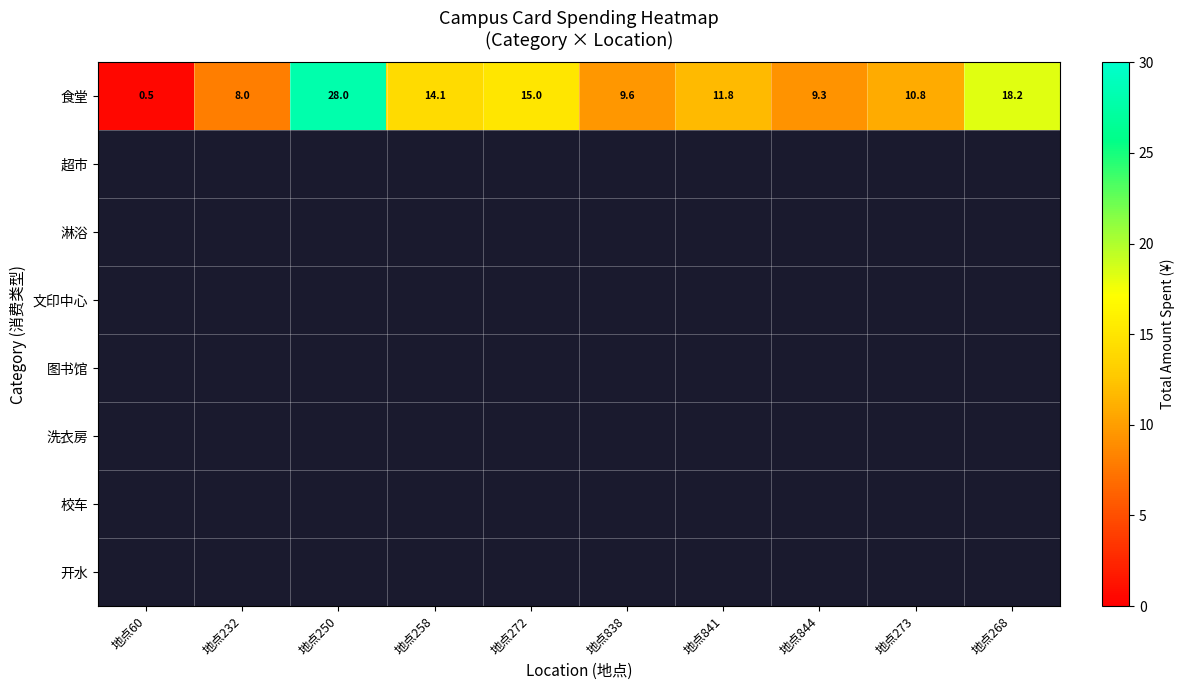

How many data points does each series have?

10